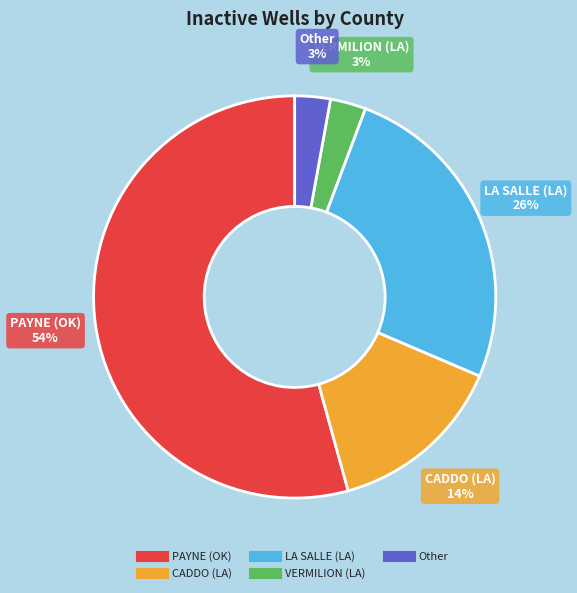

To the nearest percent, what portion does LA SALLE (LA) represent?

26%